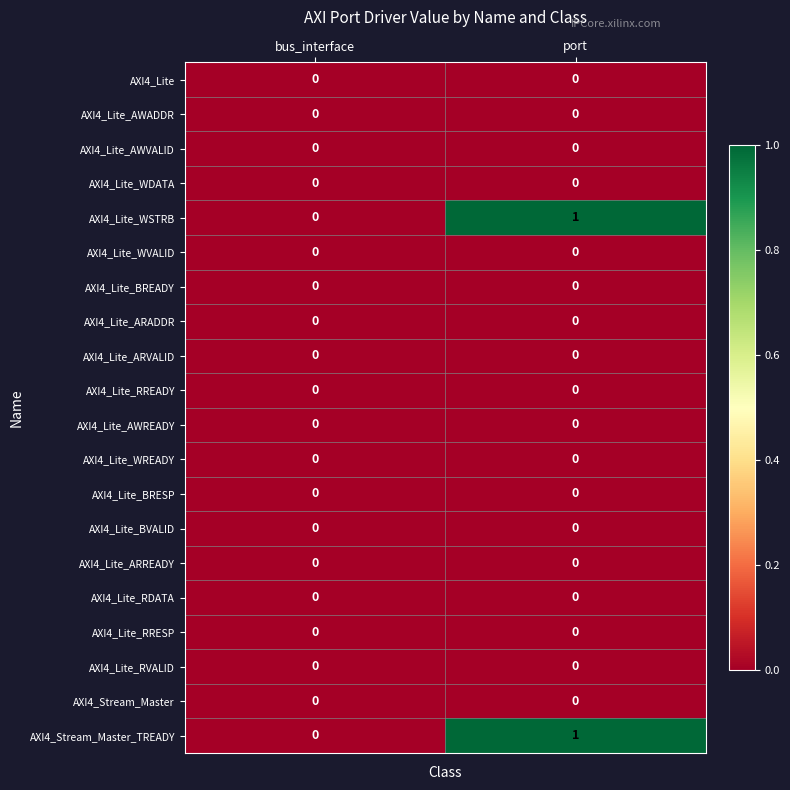

At which category is the sum across all series the highest?

port